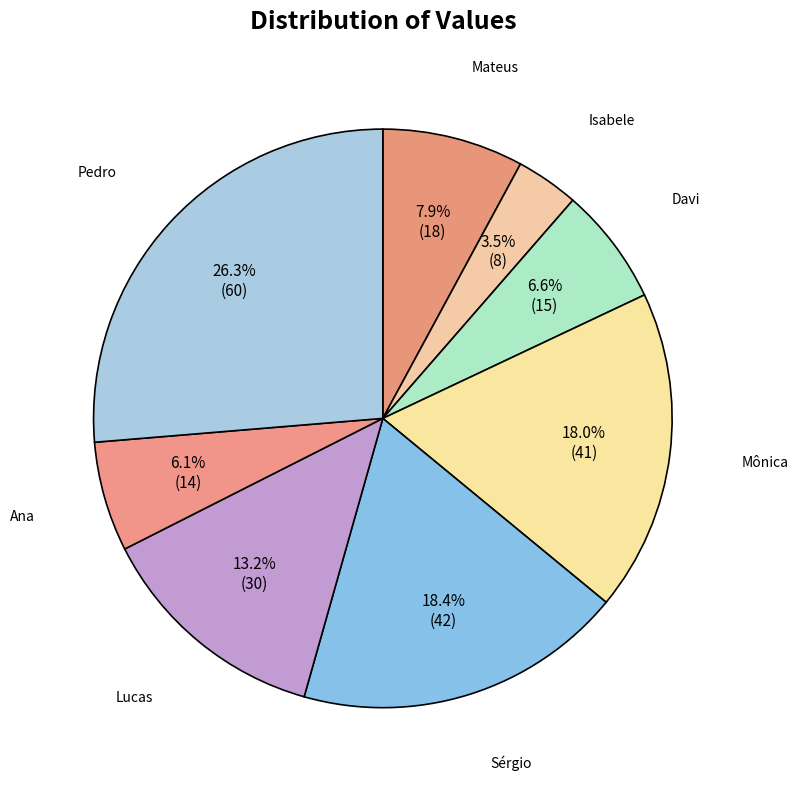

Rank the categories by value from highest to lowest.

Pedro, Sérgio, Mônica, Lucas, Mateus, Davi, Ana, Isabele